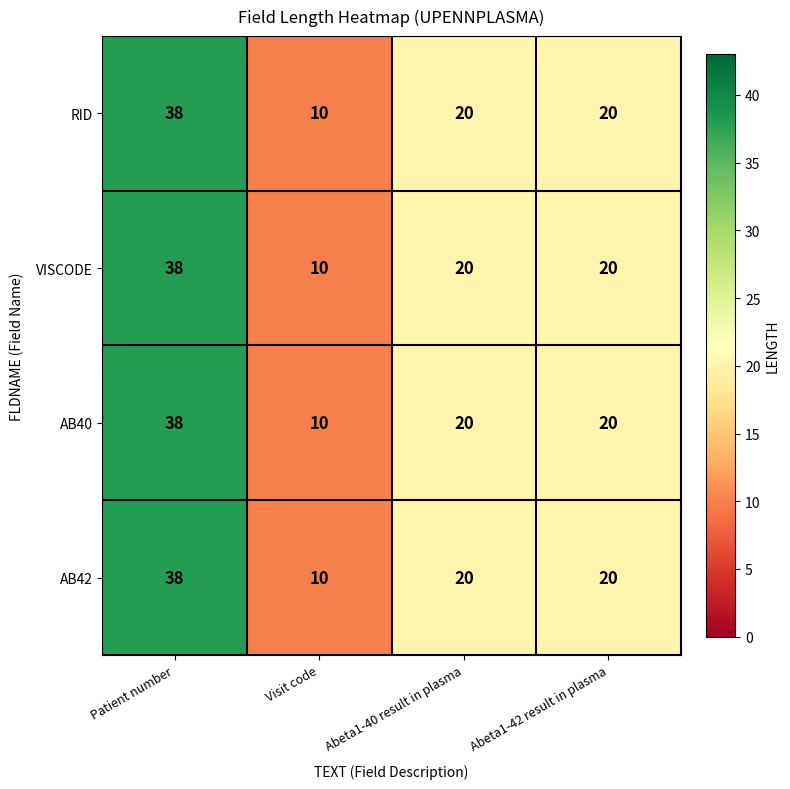

Reading left to right, what are all the values shown in this chart?

RID: 38	10	20	20
VISCODE: 38	10	20	20
AB40: 38	10	20	20
AB42: 38	10	20	20